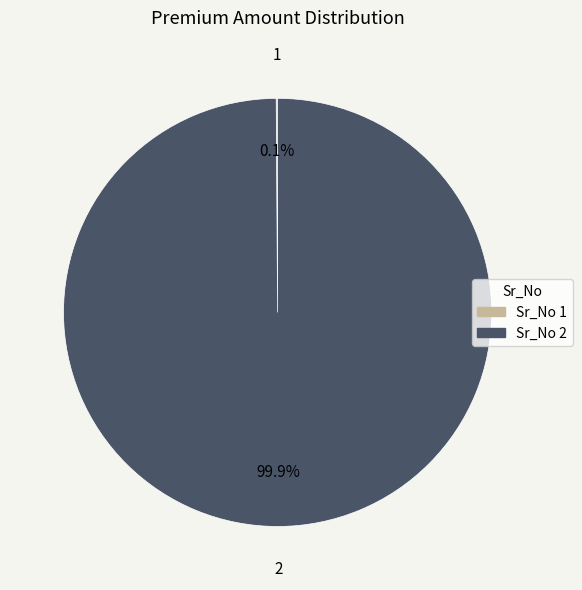

Which category accounts for the majority?

2